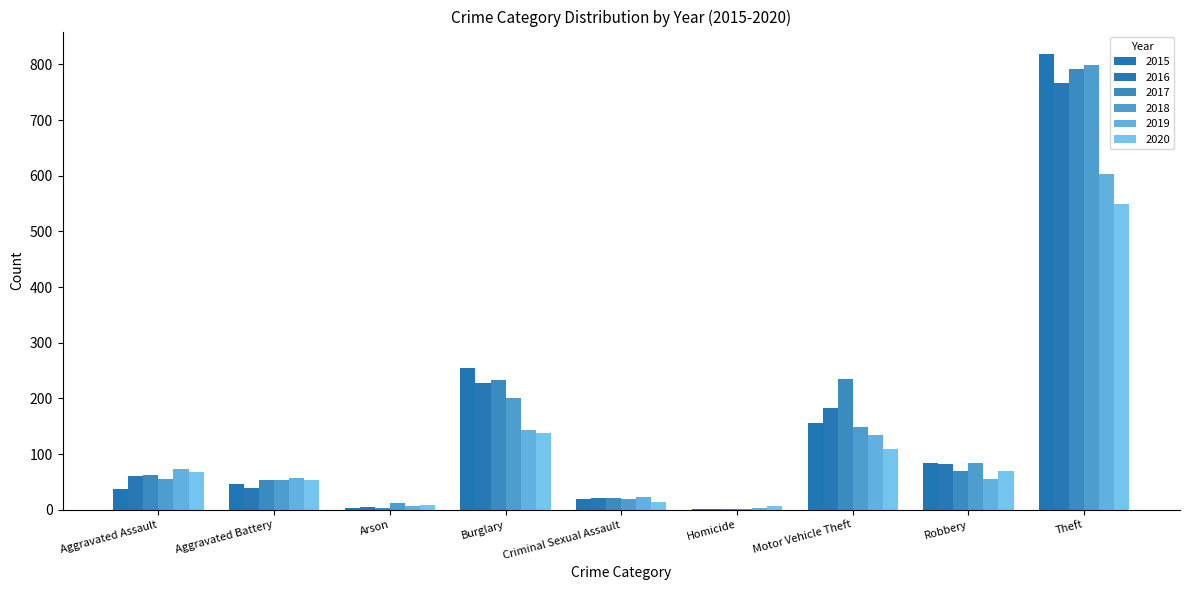

What is the maximum value shown in the chart?

818